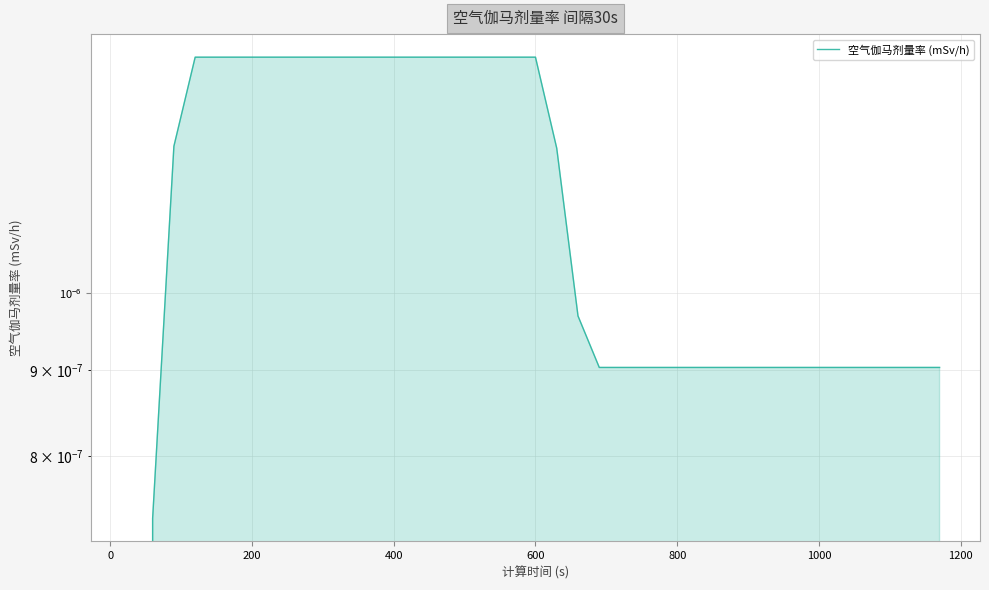

Does the chart have visible grid lines?

Yes